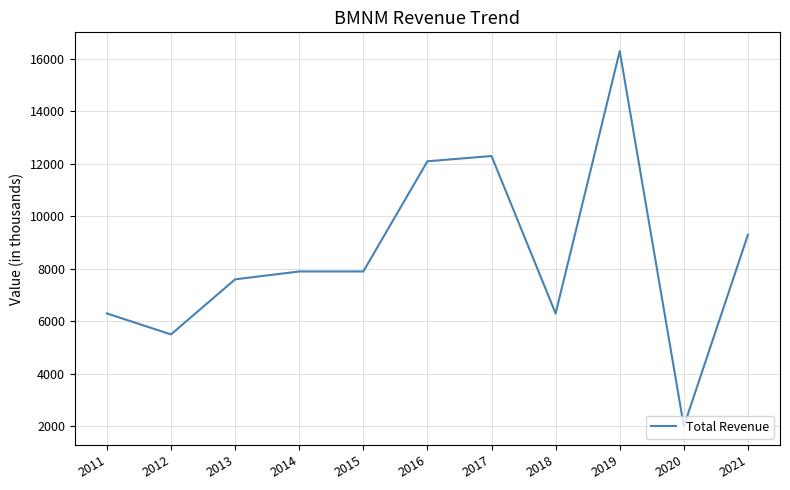

What is the sum of all values?

93500